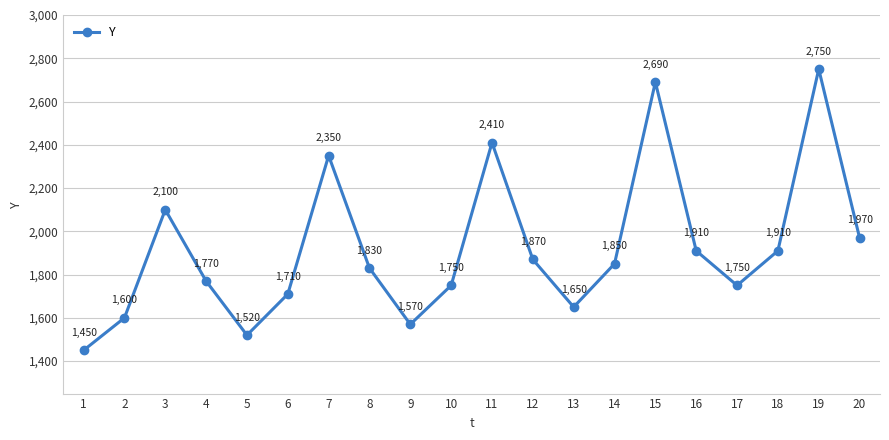

At which category does the chart reach its peak across all series?

19